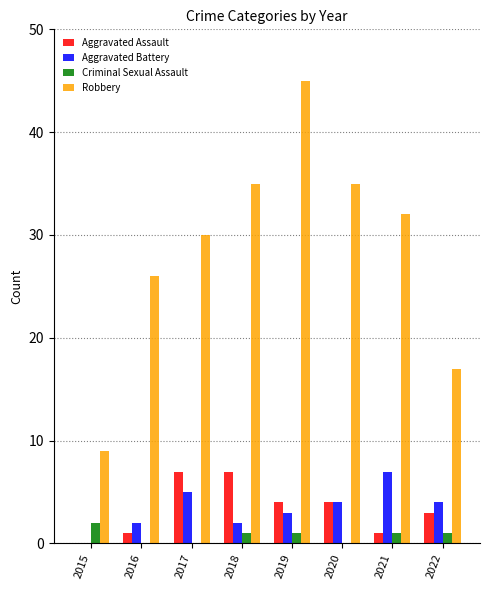

The Criminal Sexual Assault series shows 0 at 2016. True or false?

True